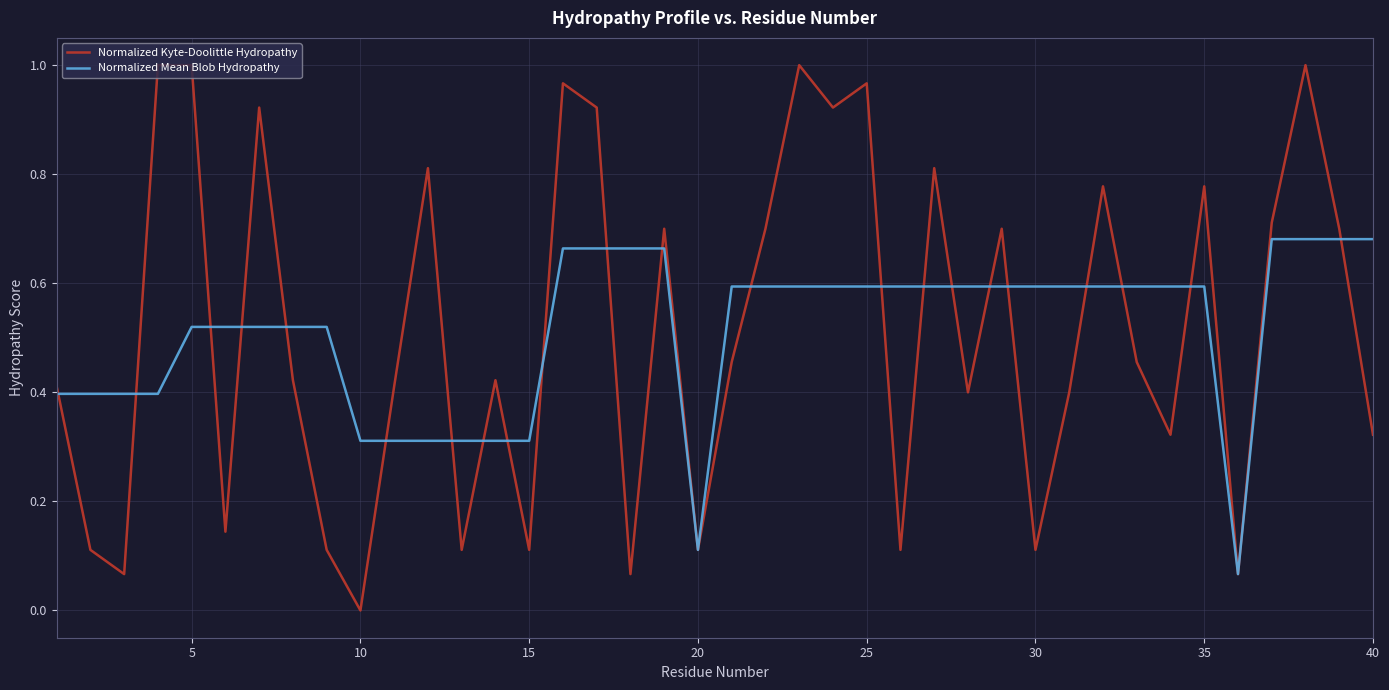

Which series has the widest spread of values?

Normalized Kyte-Doolittle Hydropathy